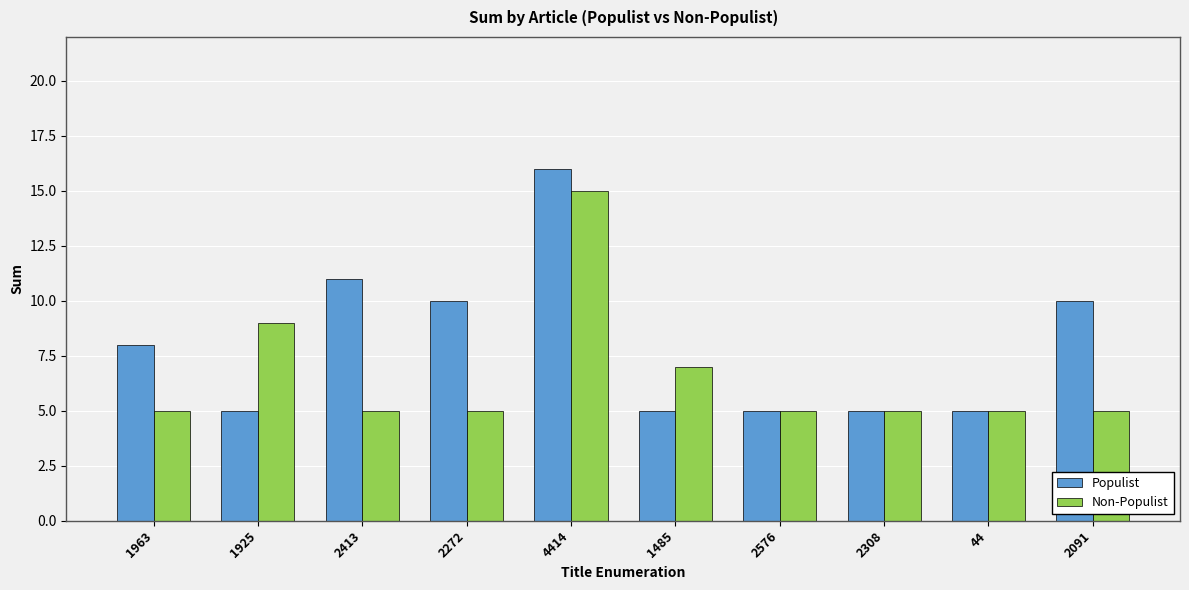

Which series has the largest total across all categories?

Populist